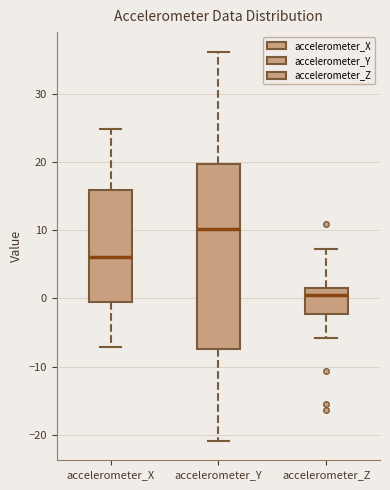

Which box has the highest median line?

accelerometer_Y